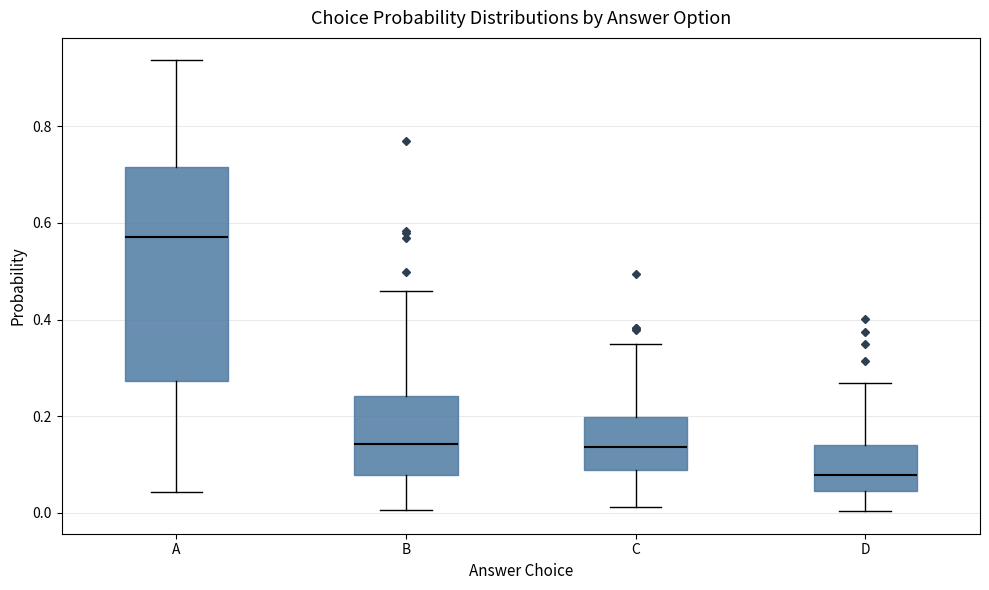

Reading left to right, transcribe this box plot: for each box, give where its median line is, the range the box spans, and where its two whiskers end, as read against the y-axis. The values are not printed on the chart, so give them approximately, as read against the axis.

A: median 0.58, box 0.28 to 0.72, whiskers 0.04 to 0.94
B: median 0.14, box 0.08 to 0.24, whiskers 0.00 to 0.46
C: median 0.14, box 0.08 to 0.20, whiskers 0.02 to 0.34
D: median 0.08, box 0.04 to 0.14, whiskers 0.00 to 0.26